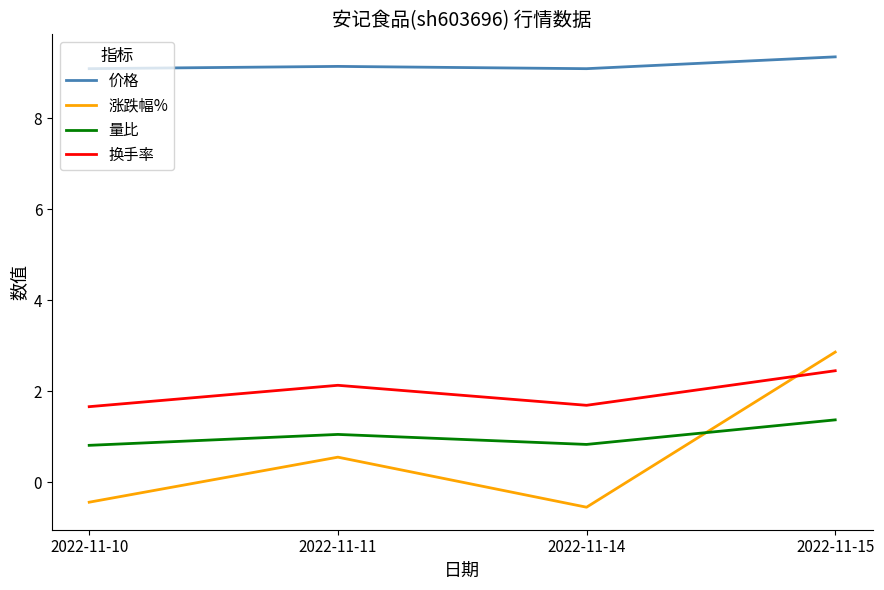

At which label is 涨跌幅% closest to 1?

2022-11-11